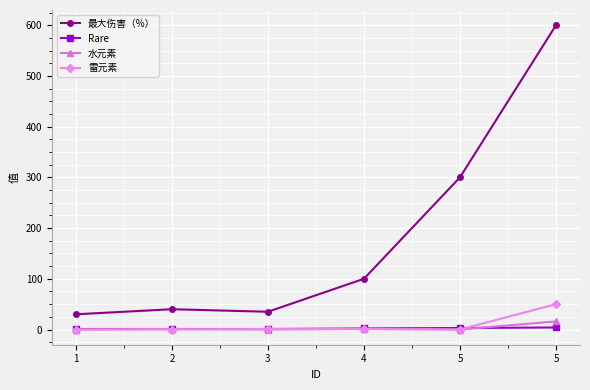

Count the number of categories in the chart.

6